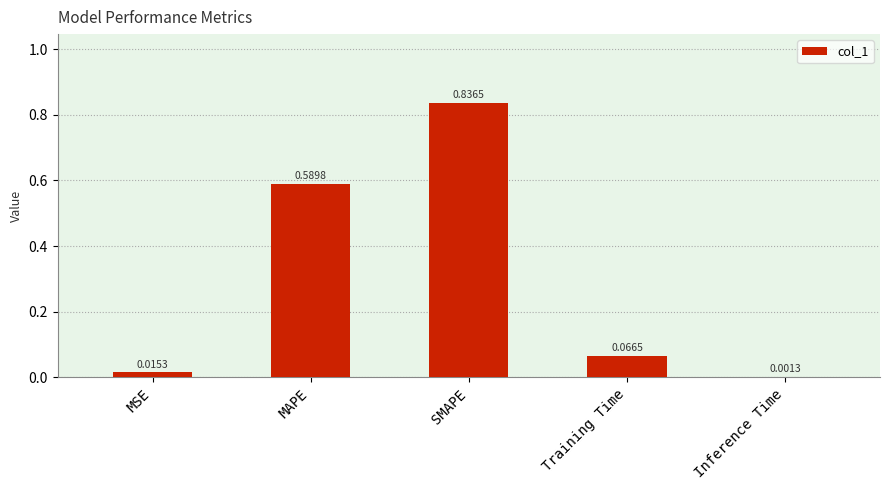

What is the sum of all values?

1.5